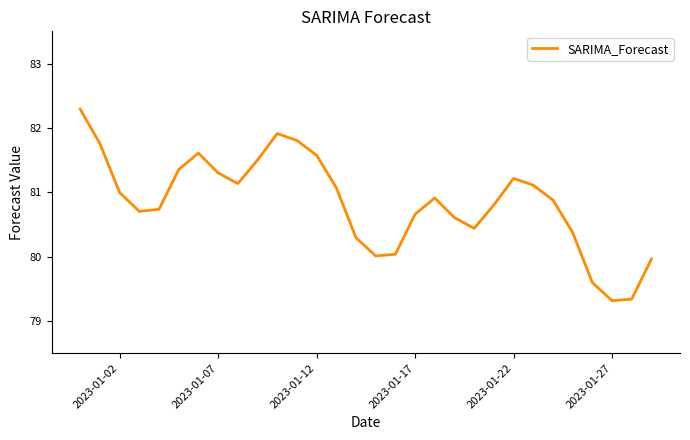

What is the minimum value shown in the chart?

79.3